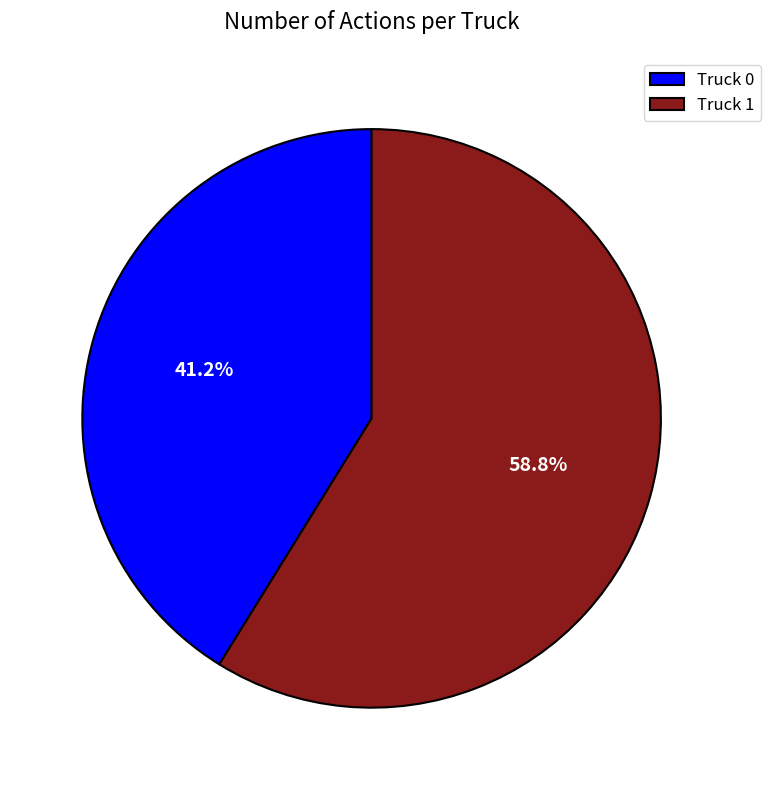

What is the ratio of the value at Truck 0 to the value at Truck 1?

0.7